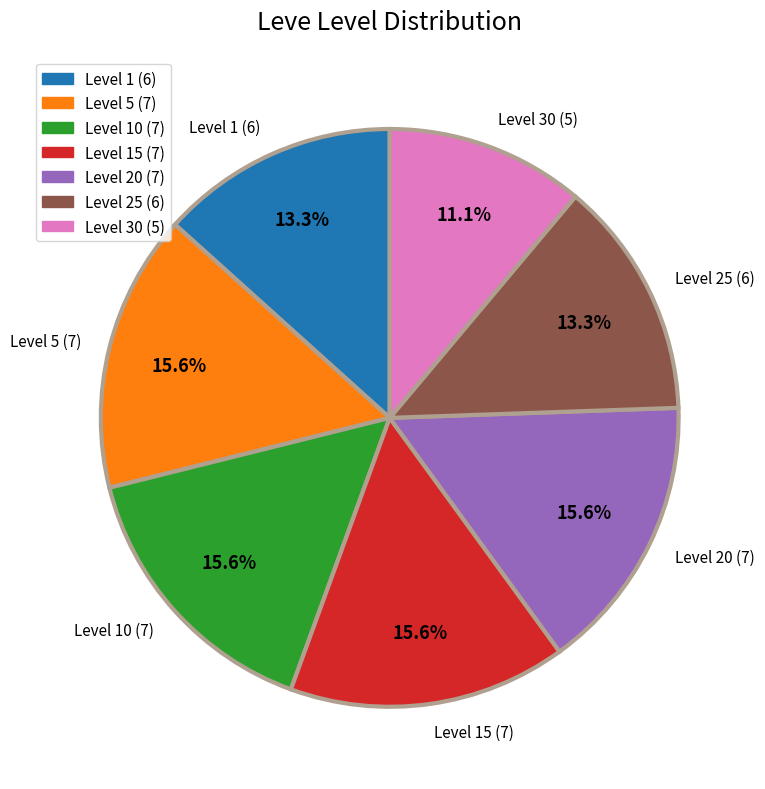

Is there any slice that represents more than half of the pie?

No